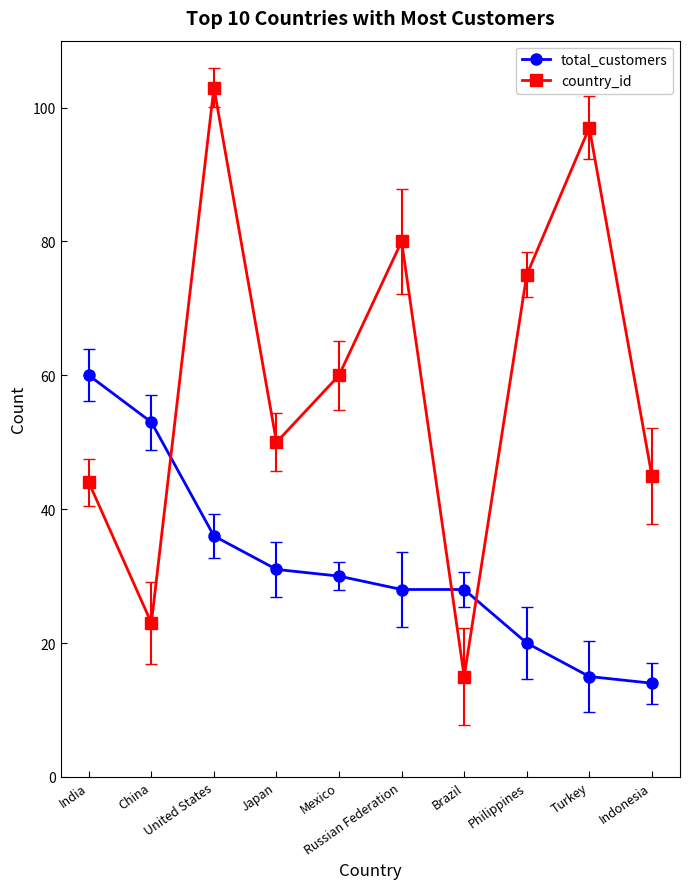

Reading right to left, what are all the values shown in this chart?

total_customers: 14	15	20	28	28	30	31	36	53	60
country_id: 45	97	75	15	80	60	50	103	23	44